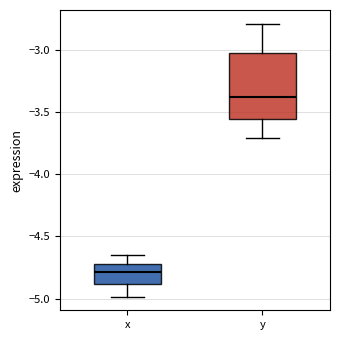

Reading left to right, transcribe this box plot: for each box, give where its median line is, the range the box spans, and where its two whiskers end, as read against the y-axis. The values are not printed on the chart, so give them approximately, as read against the axis.

x: median -4.80, box -4.90 to -4.70, whiskers -5.00 to -4.65
y: median -3.40, box -3.55 to -3.05, whiskers -3.70 to -2.80